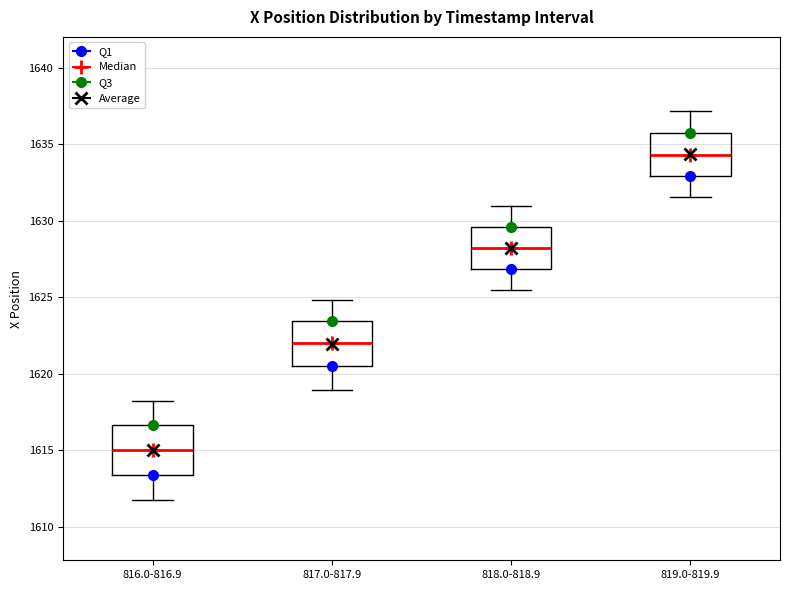

Where does the lower whisker of the box for 818.0-818.9 end on the y-axis? The values are not printed on the chart, so give them approximately, as read against the axis.

1625.5